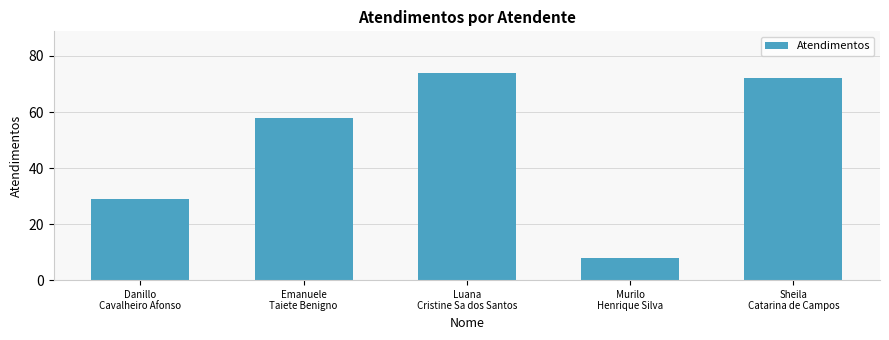

Are the bars grouped side by side (vs. stacked)?

No